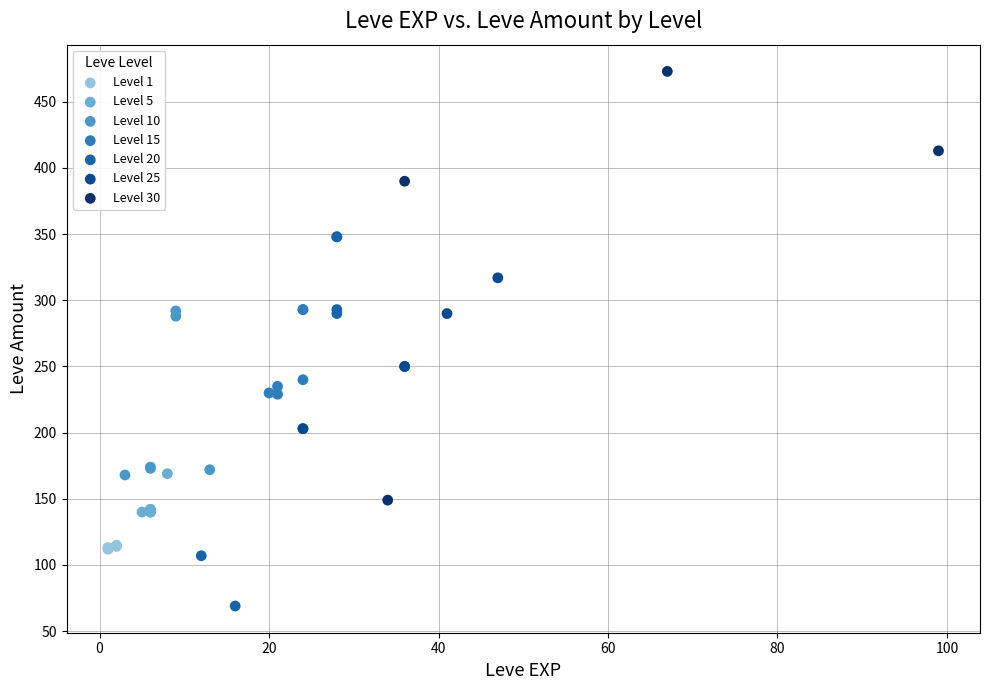

Which series has the widest spread of Y values?

Level 30